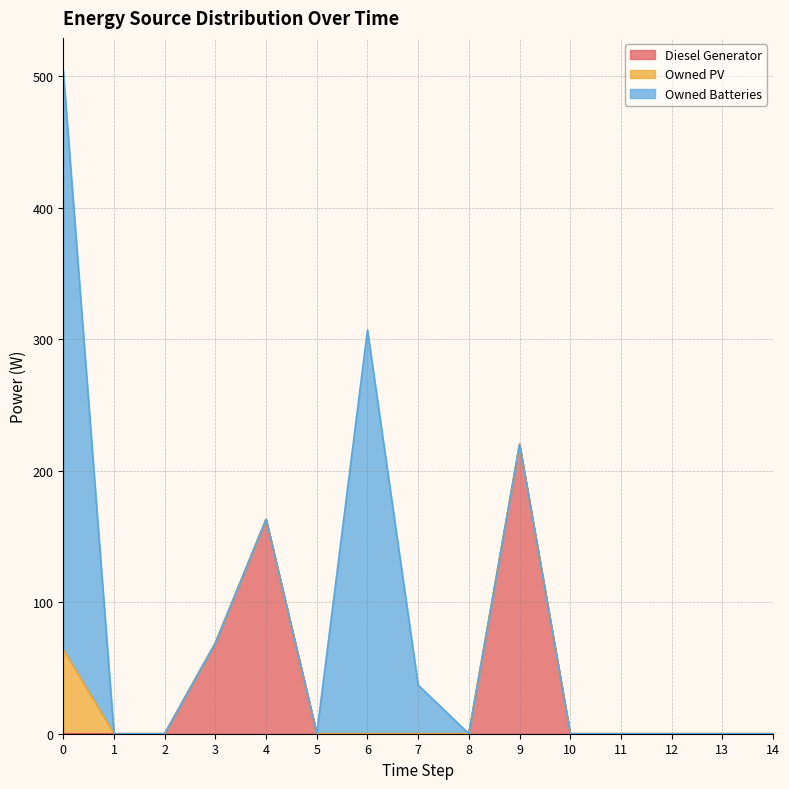

Which series changed the most between 8 and 10?

Diesel Generator